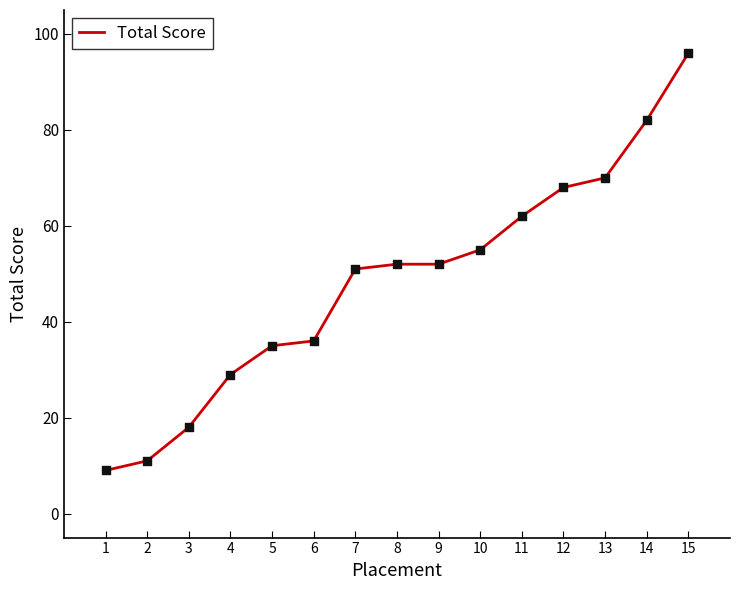

Approximately how many times larger is the value at 3 compared to 9?

0.3